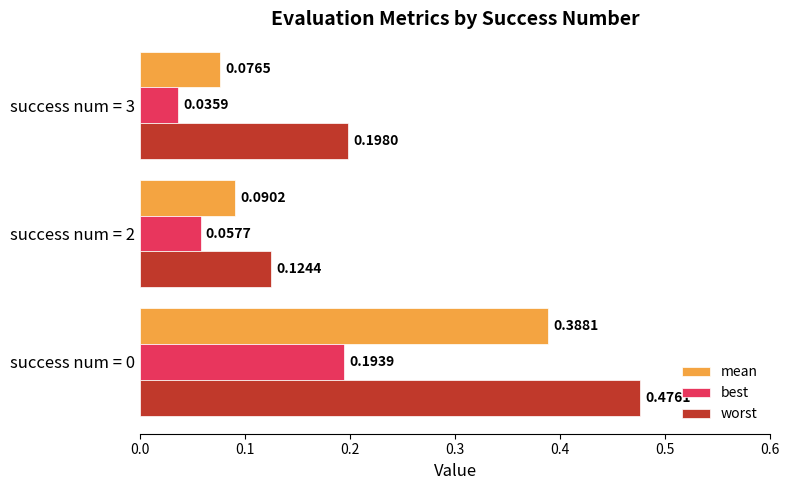

What is the difference between the maximum and minimum values in the mean series?

0.3